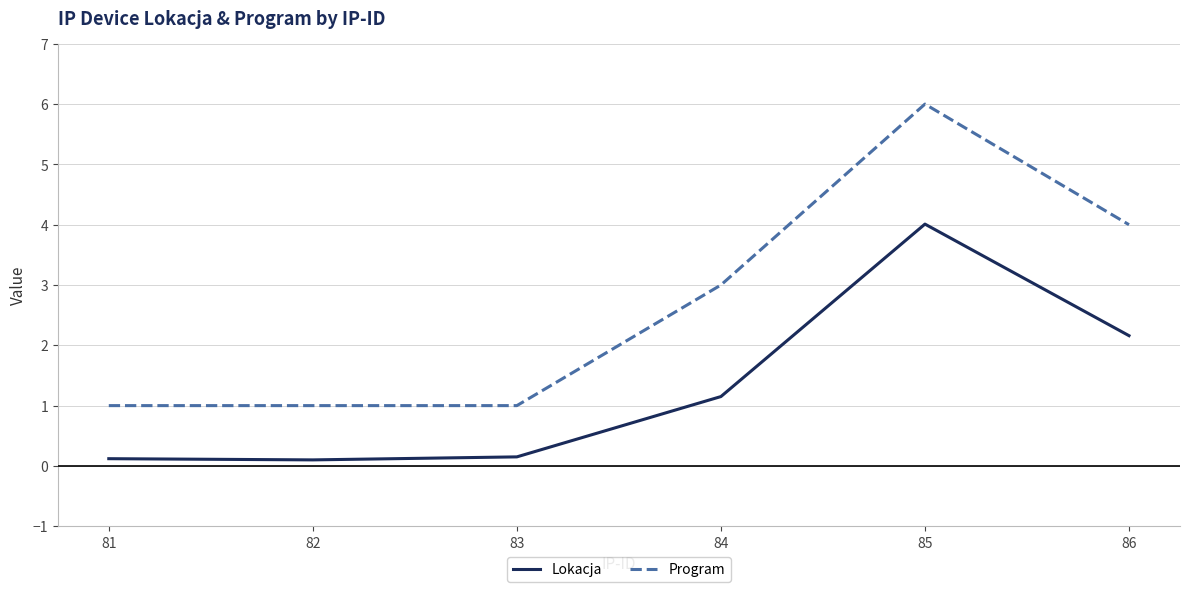

How many lines are shown in the chart?

2